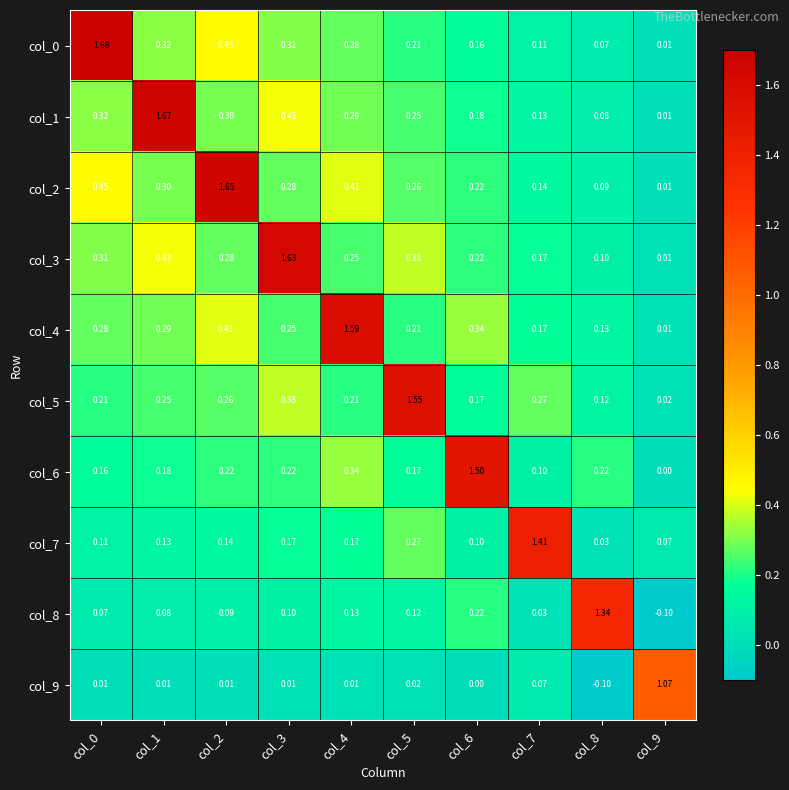

Is the value of col_7 at col_4 greater than the value of col_9 at col_9?

No